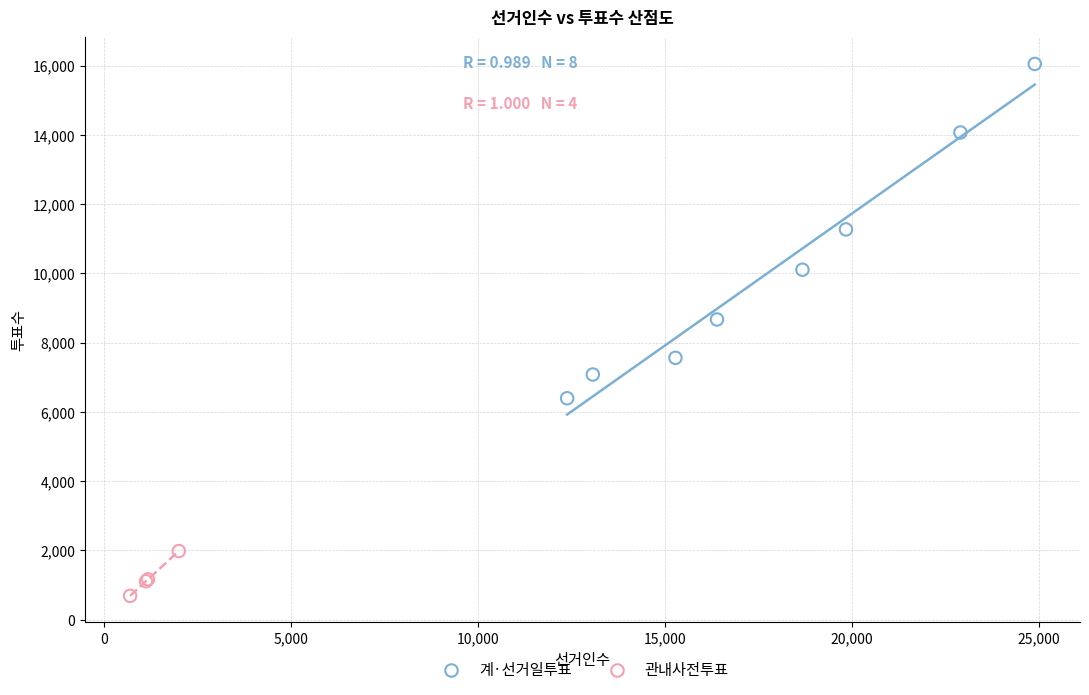

Which series has the widest spread of Y values?

계·선거일투표